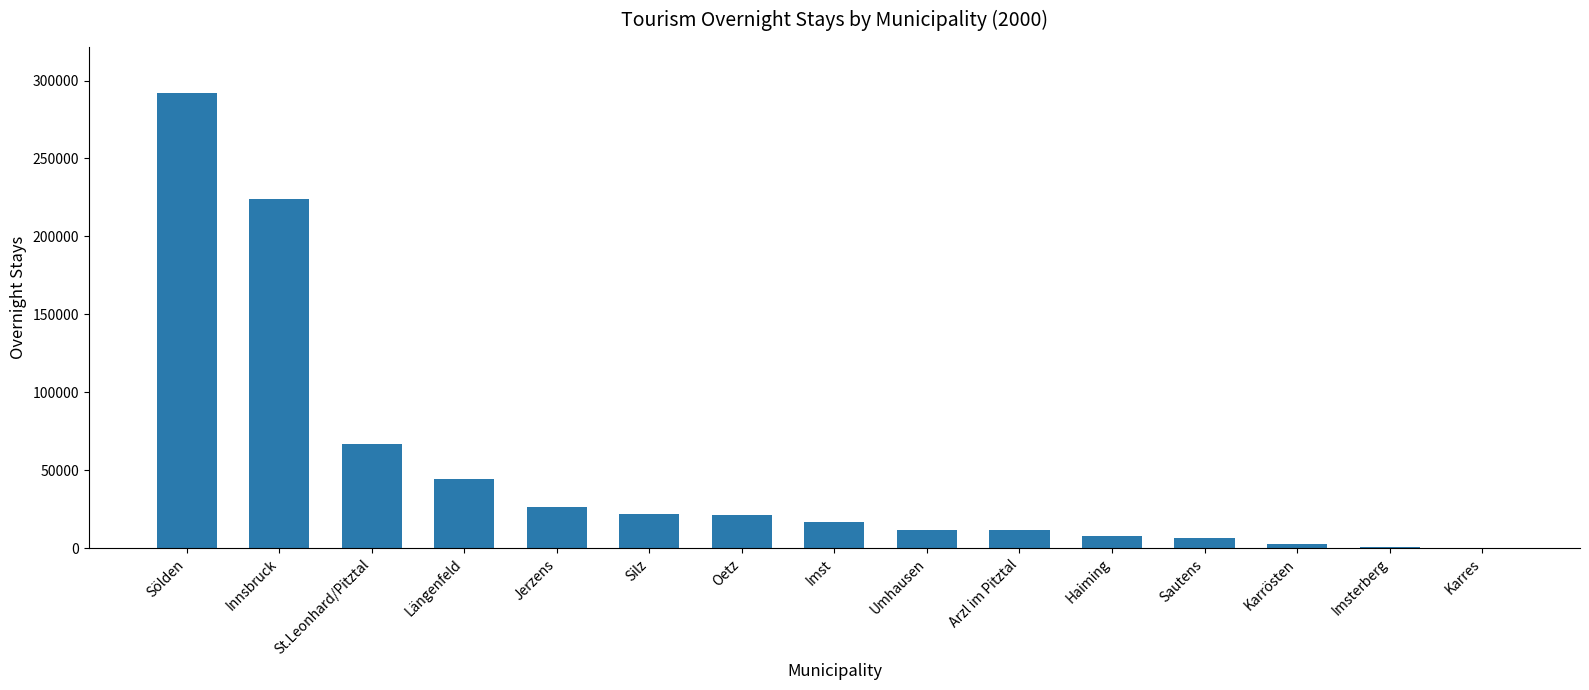

Which has a higher value, Imst or Jerzens?

Jerzens